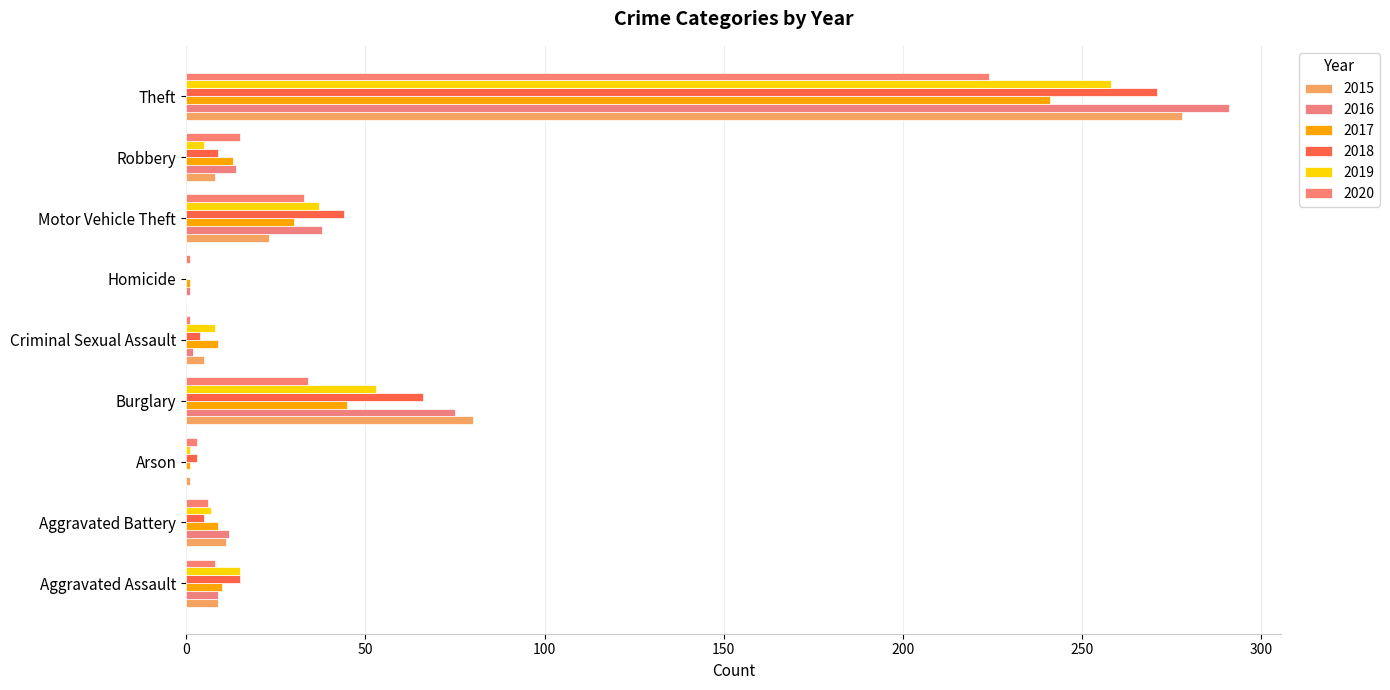

The 2016 series shows 1 at Homicide. True or false?

True